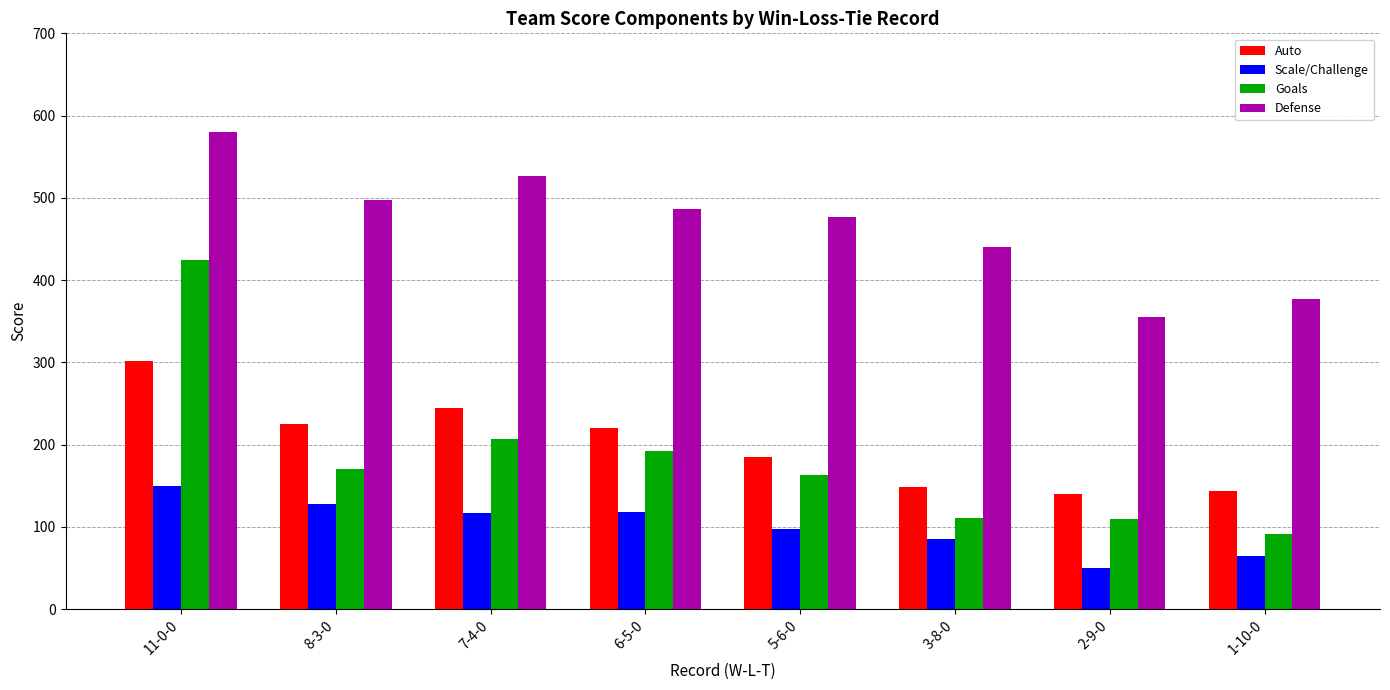

The value of Goals at 6-5-0 is 192.7. True or false?

True